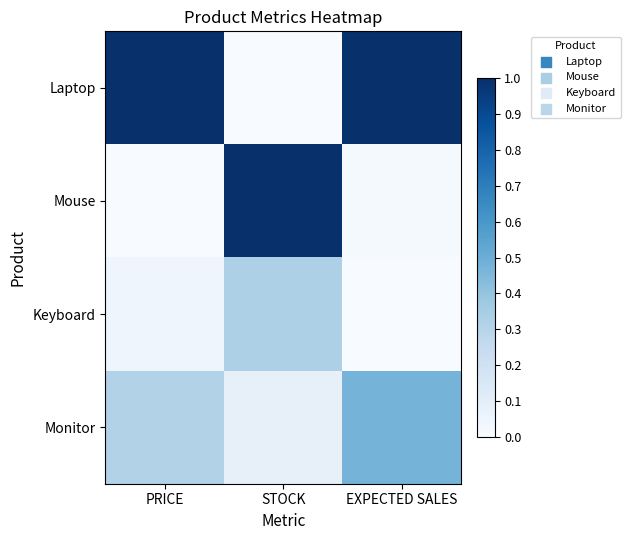

Reading left to right, what are all the values shown in this chart?

Laptop: PRICE=1.0	STOCK=0.0	EXPECTED SALES=1.0
Mouse: PRICE=0.0	STOCK=1.0	EXPECTED SALES=0.0
Keyboard: PRICE=0.0	STOCK=0.3	EXPECTED SALES=0.0
Monitor: PRICE=0.3	STOCK=0.1	EXPECTED SALES=0.5